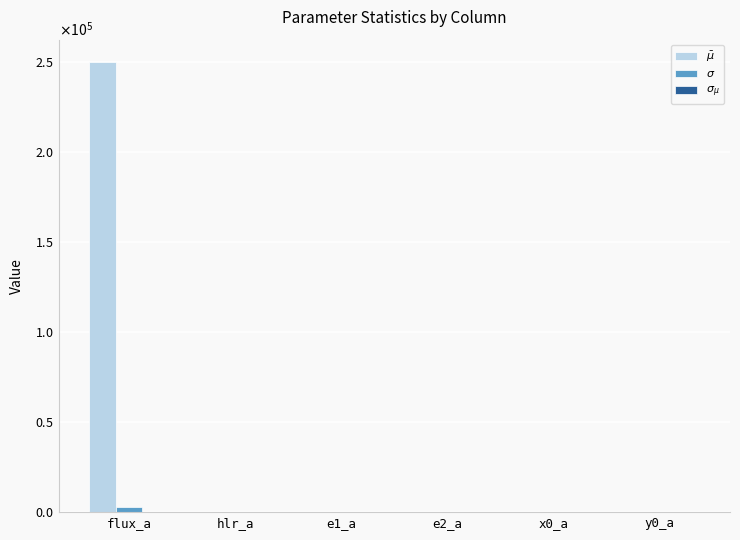

What is the smallest value displayed?

-1.1